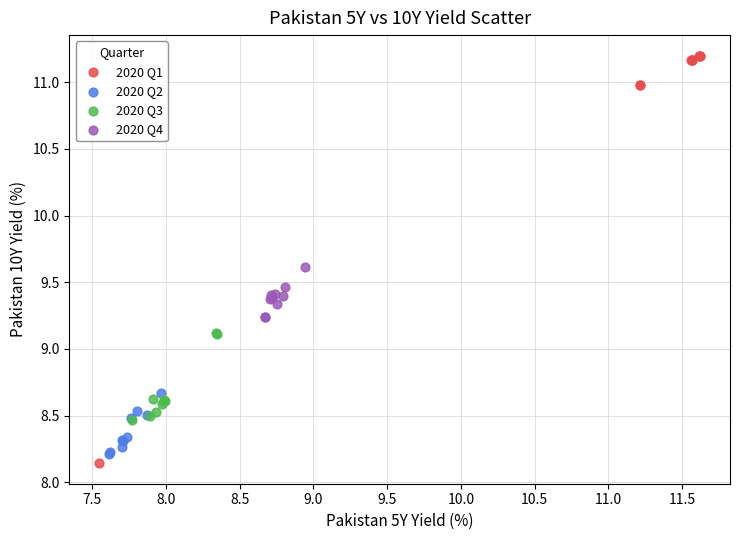

What are all the series names shown in the legend?

2020 Q1, 2020 Q2, 2020 Q3, 2020 Q4